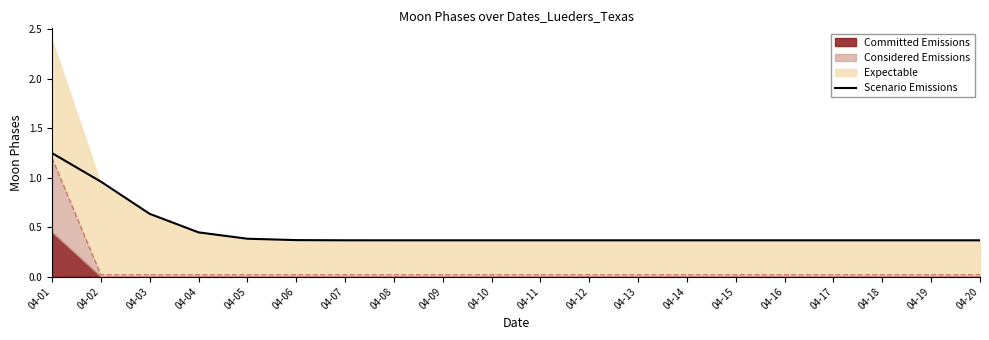

Is it true that the value at 04-11 is 0.5?

False